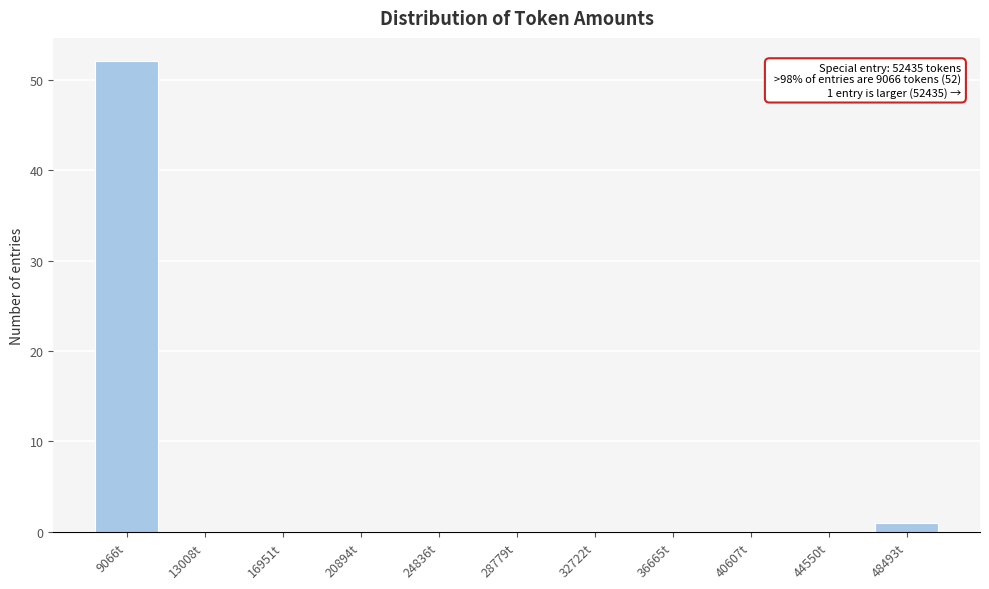

Reading left to right, extract all data points from this chart.

9066t=52	13008t=0	16951t=0	20894t=0	24836t=0	28779t=0	32722t=0	36665t=0	40607t=0	44550t=0	48493t=1